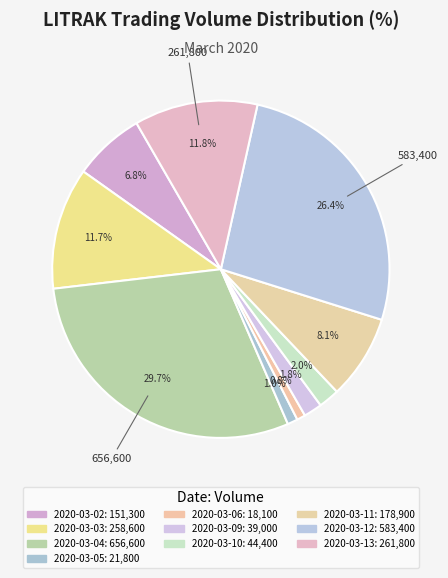

What is the total percentage of 2020-03-12 and 2020-03-03?

38.0%